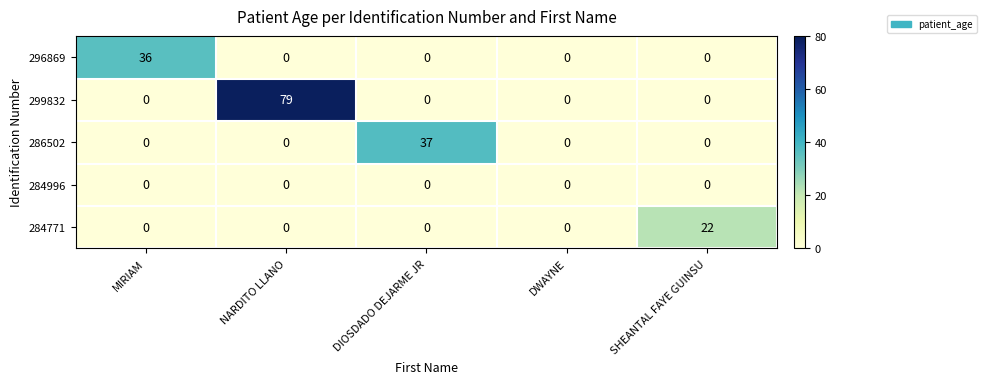

True or false: 299832 has a value of 0 at DWAYNE.

True